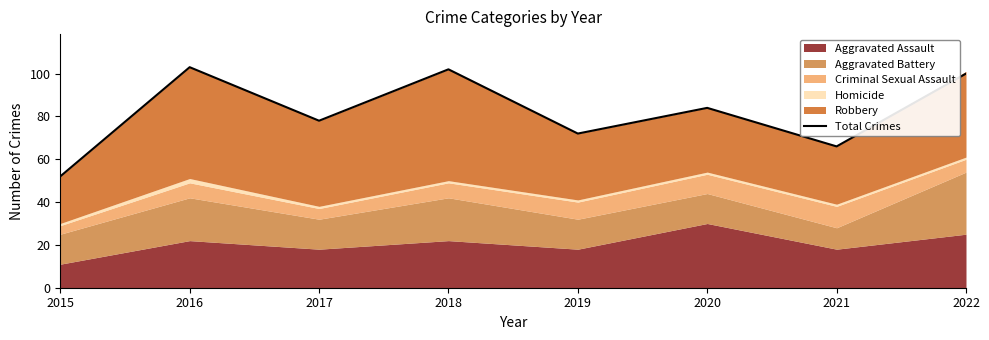

List the labels in order of value, largest first.

2016, 2018, 2022, 2020, 2017, 2019, 2021, 2015